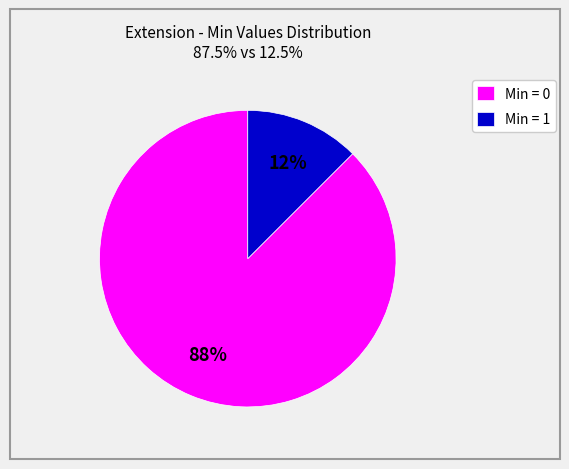

True or false: Min = 1 accounts for 12% of the total.

True